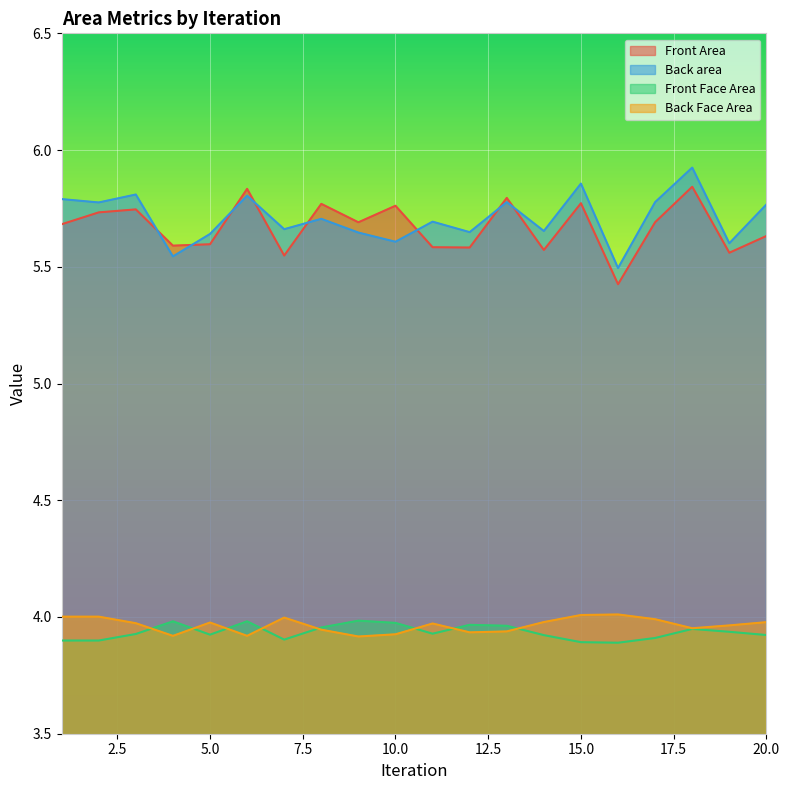

Reading left to right, extract all data points from this chart.

Front Area: 1=5.7	2=5.7	3=5.7	4=5.6	5=5.6	6=5.8	7=5.5	8=5.8	9=5.7	10=5.8	11=5.6	12=5.6	13=5.8	14=5.6	15=5.8	16=5.4	17=5.7	18=5.8	19=5.6	20=5.6
Back area: 1=5.8	2=5.8	3=5.8	4=5.5	5=5.6	6=5.8	7=5.7	8=5.7	9=5.6	10=5.6	11=5.7	12=5.6	13=5.8	14=5.7	15=5.9	16=5.5	17=5.8	18=5.9	19=5.6	20=5.8
Front Face Area: 1=3.9	2=3.9	3=3.9	4=4.0	5=3.9	6=4.0	7=3.9	8=4.0	9=4.0	10=4.0	11=3.9	12=4.0	13=4.0	14=3.9	15=3.9	16=3.9	17=3.9	18=3.9	19=3.9	20=3.9
Back Face Area: 1=4.0	2=4.0	3=4.0	4=3.9	5=4.0	6=3.9	7=4.0	8=3.9	9=3.9	10=3.9	11=4.0	12=3.9	13=3.9	14=4.0	15=4.0	16=4.0	17=4.0	18=4.0	19=4.0	20=4.0